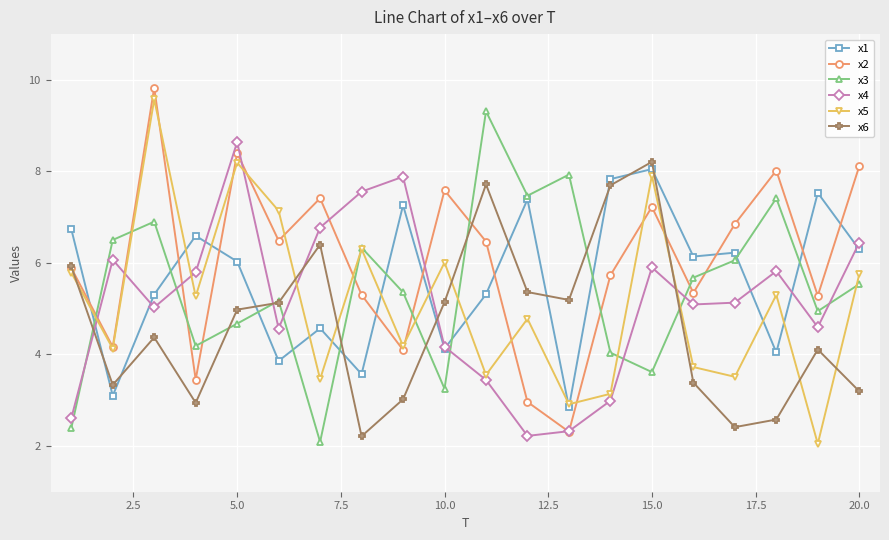

Which series ends up on top after the final intersection of x4 and x5?

x4